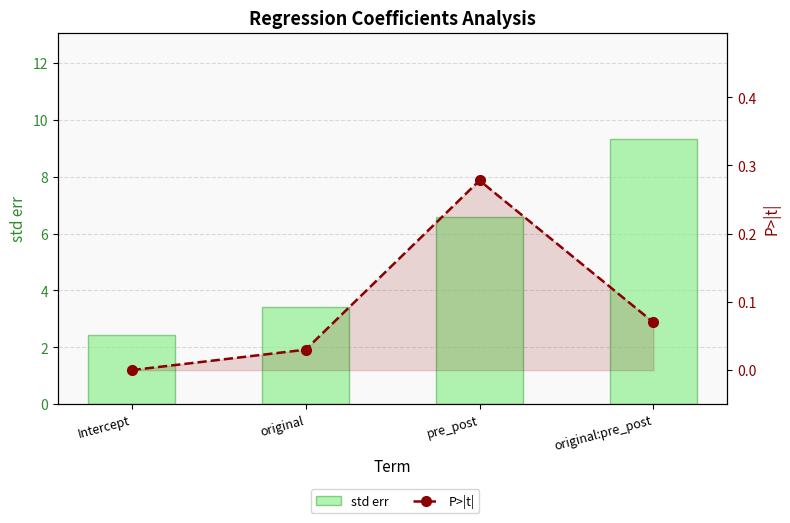

At how many categories does at least one series exceed 8?

1